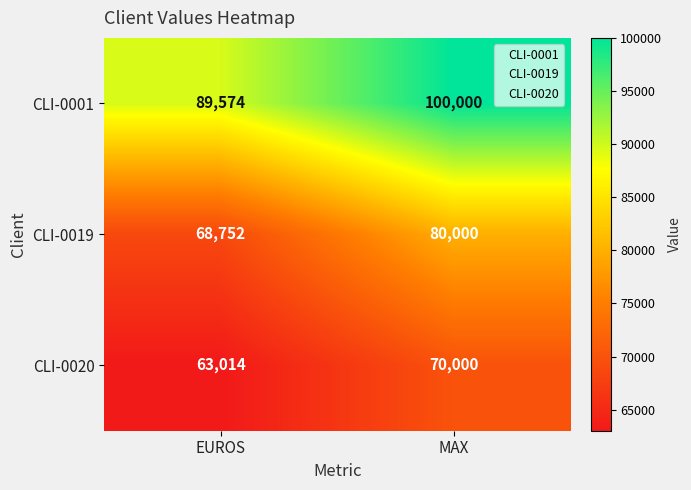

True or false: CLI-0020 has a value of 15696 at EUROS.

False